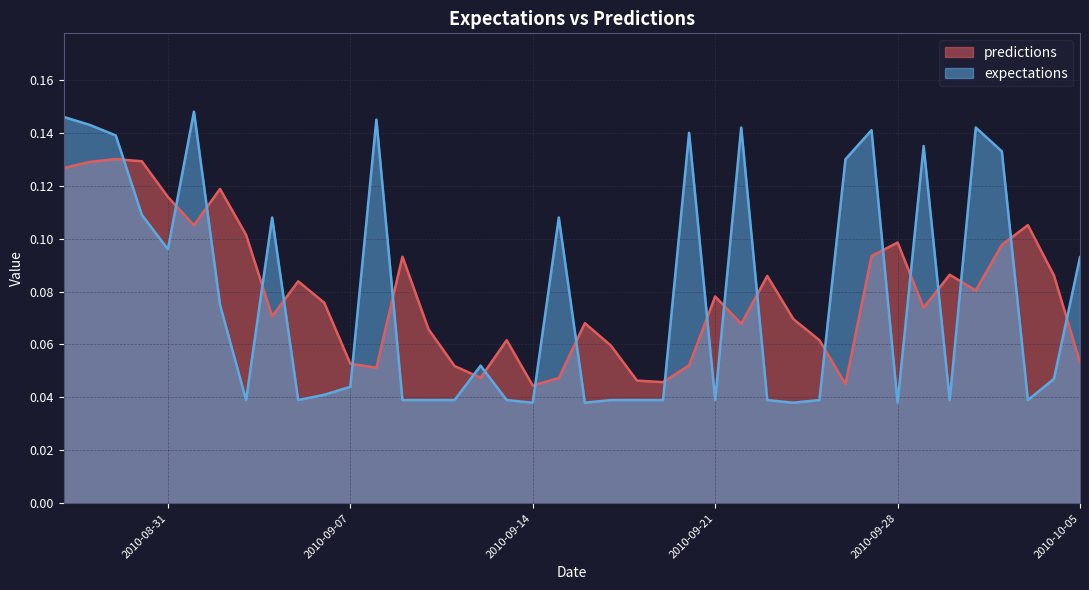

Which series has the widest spread of values?

expectations